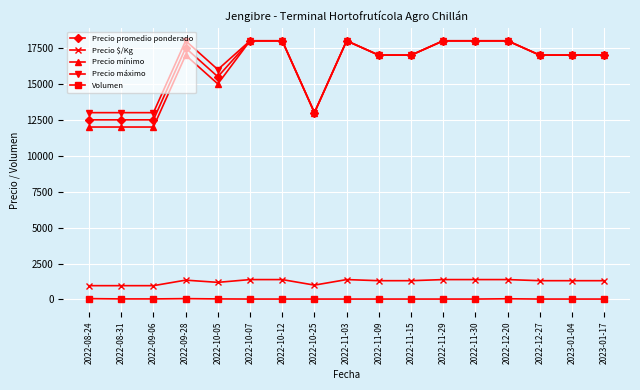

The value of Precio máximo at 2023-01-17 is 4173. True or false?

False